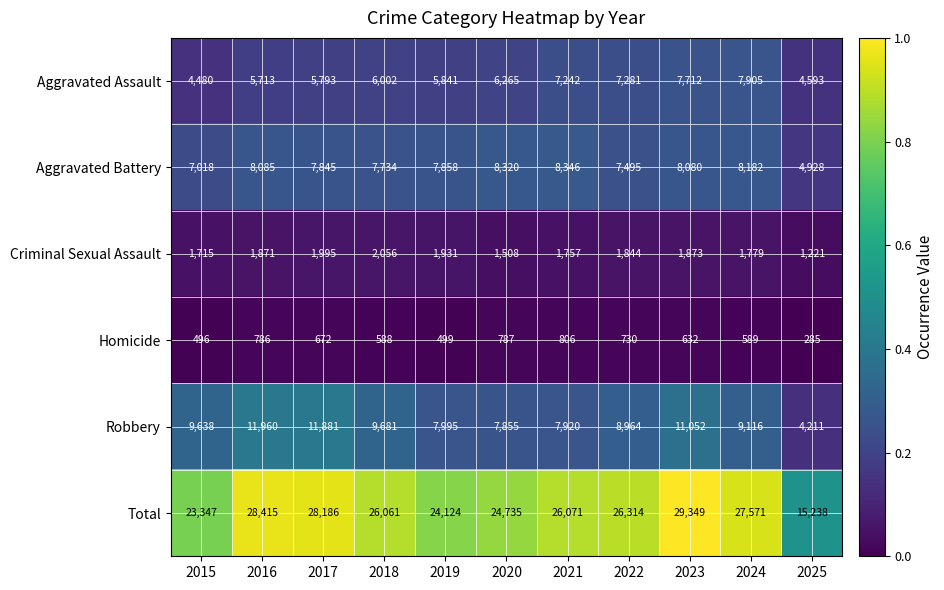

Which series changed the most between 2017 and 2021?

Robbery